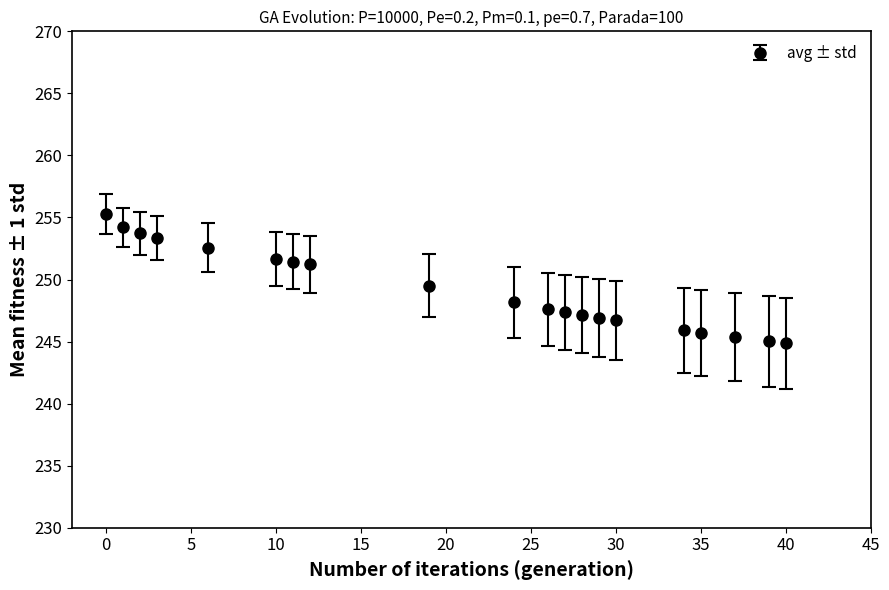

What is the difference between the maximum and second lowest values?

10.2